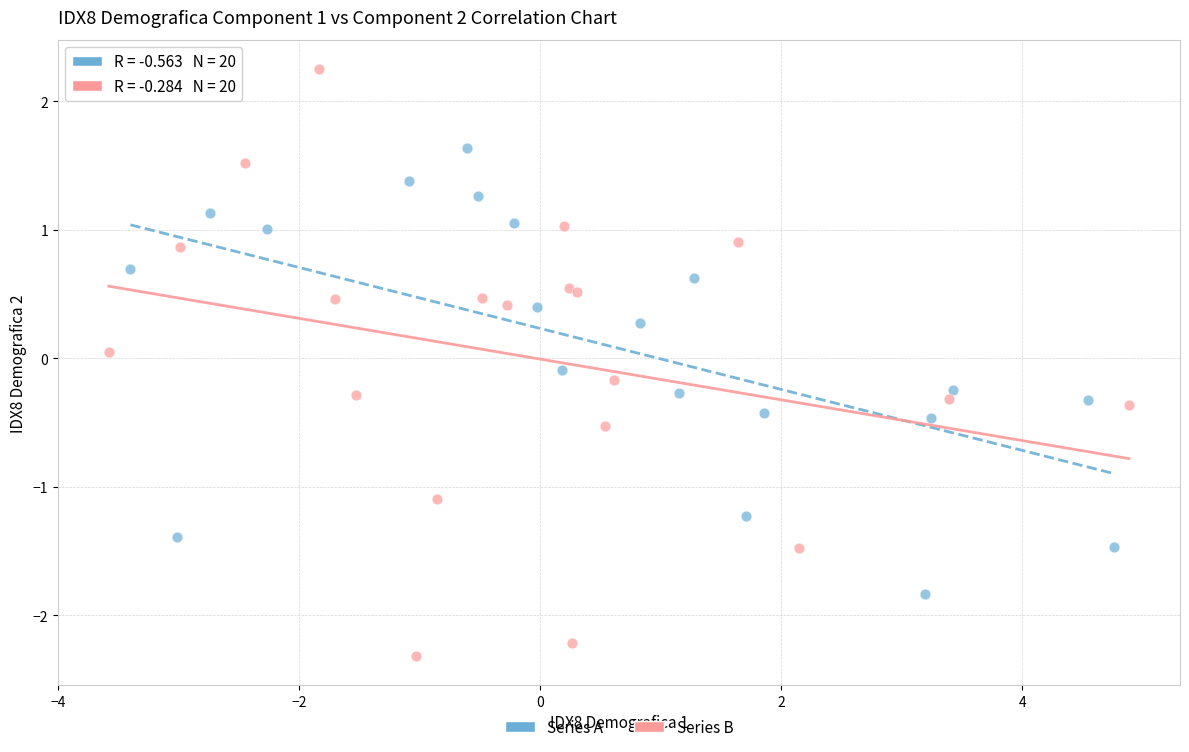

Which series has the largest Y range (max minus min)?

Series B